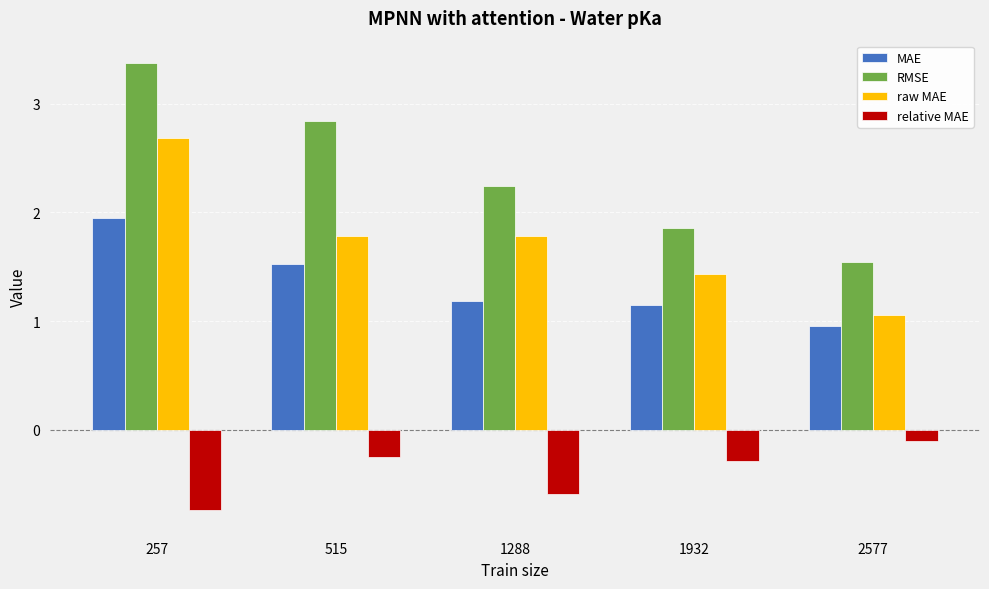

What is the difference between the maximum and minimum values in the RMSE series?

1.8